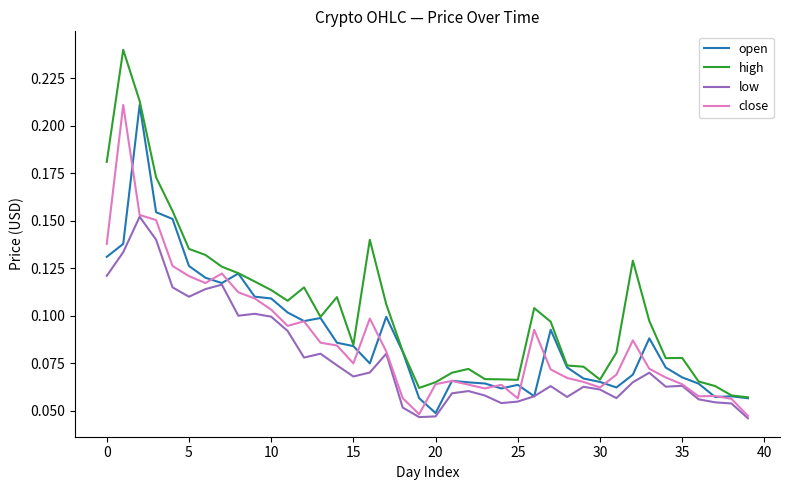

Which series has the largest total across all categories?

high